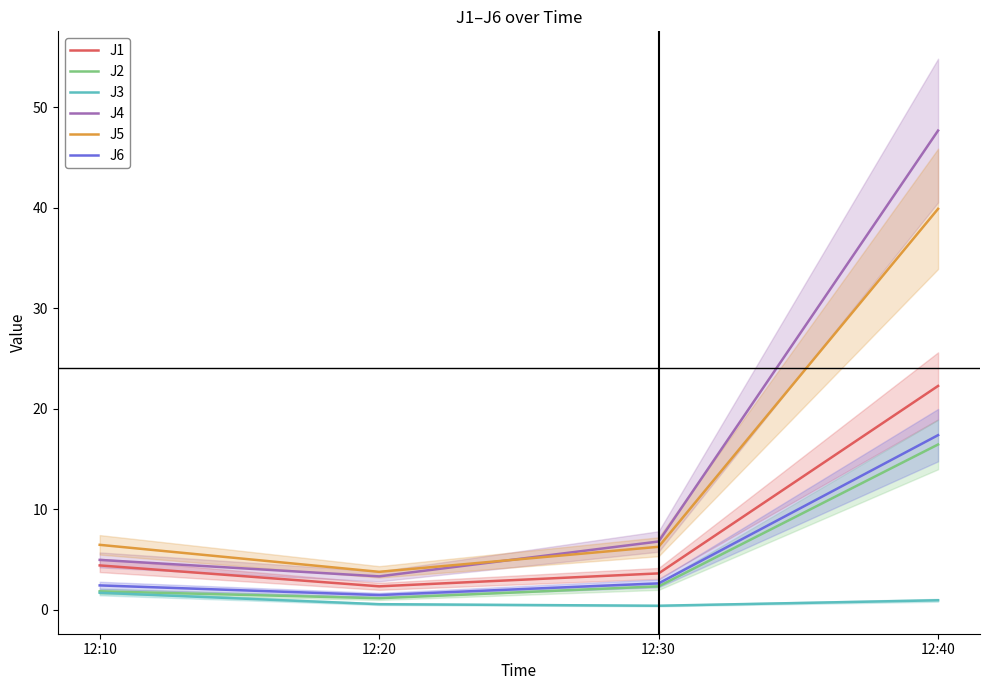

Which series has the largest total across all categories?

J4